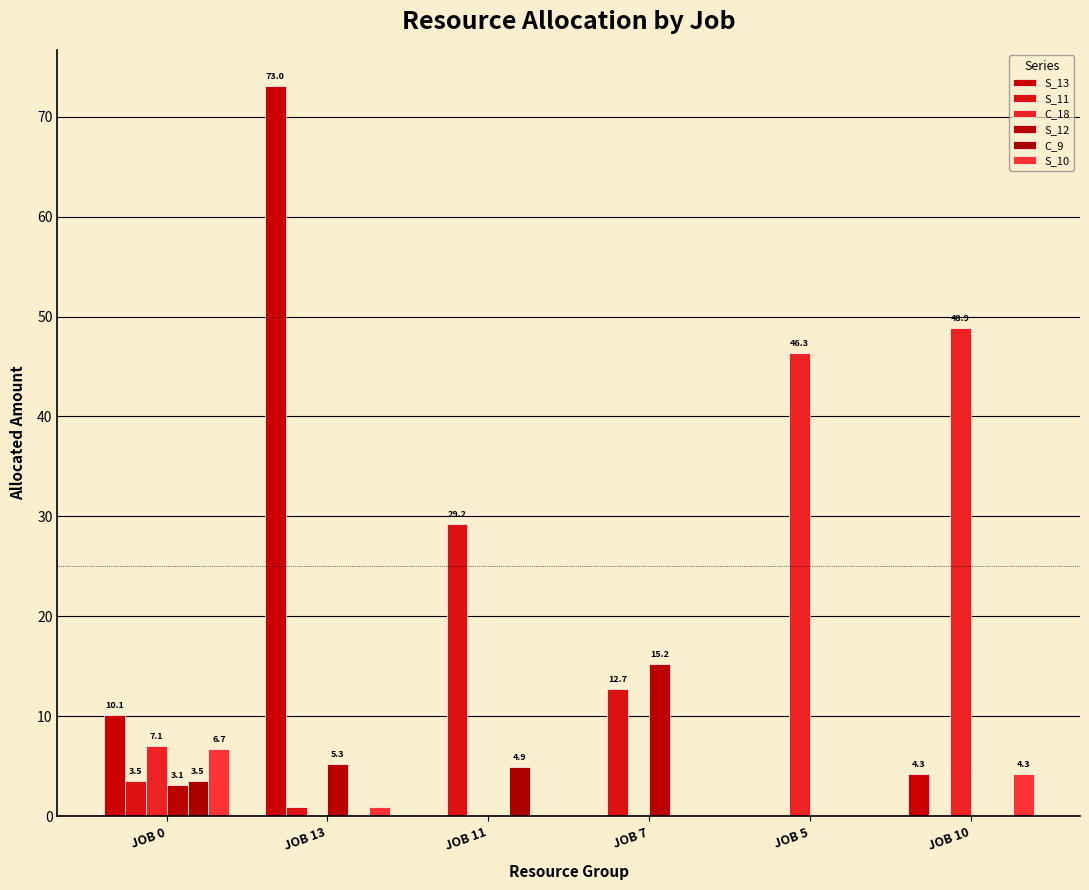

Which series has the widest spread of values?

S_13